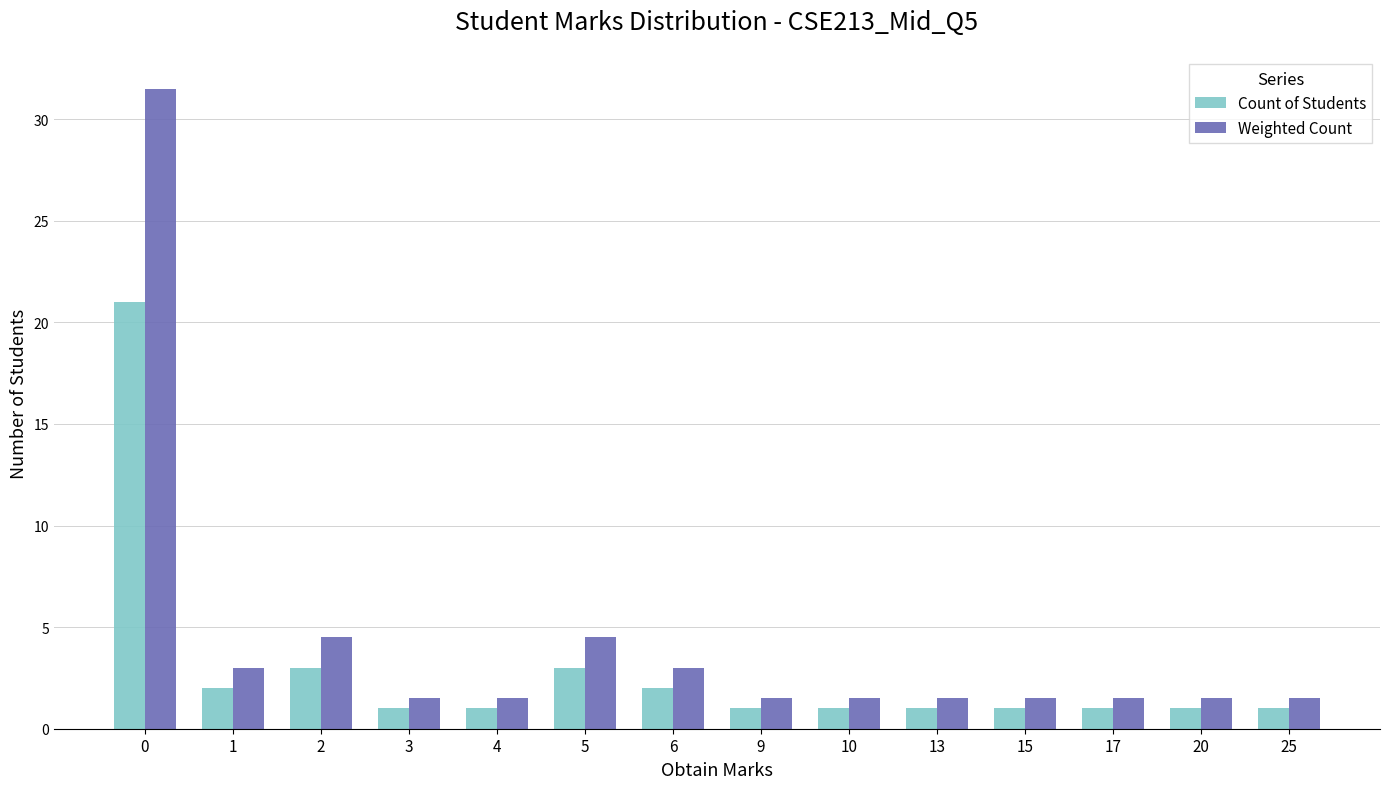

What is the value of the Count of Students bar at the 5th from the left?

1.0